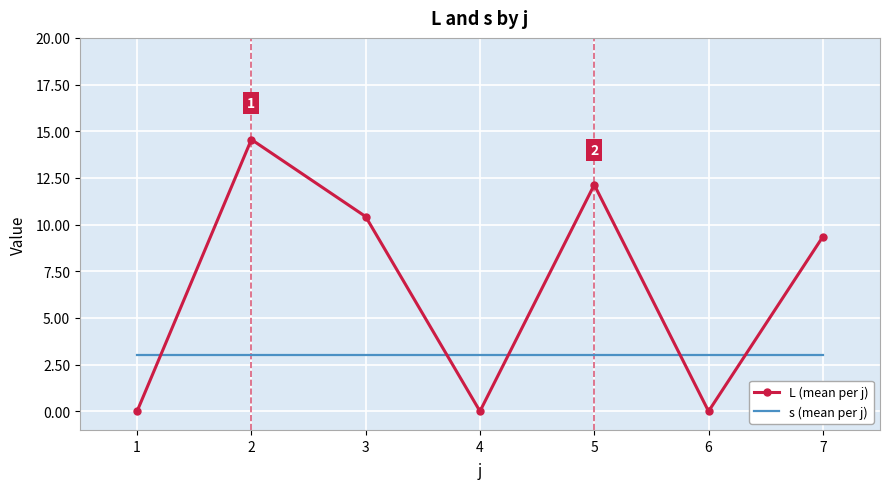

Which series changed the most between 2 and 6?

L (mean per j)